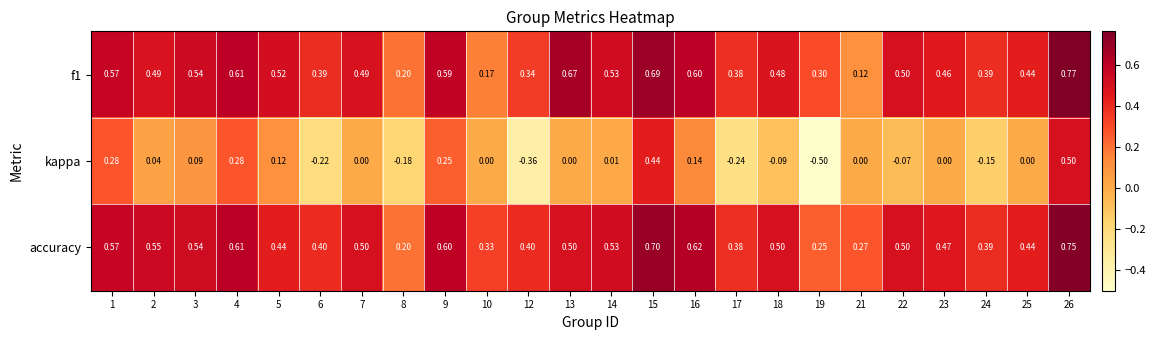

Which series has the largest total across all categories?

accuracy